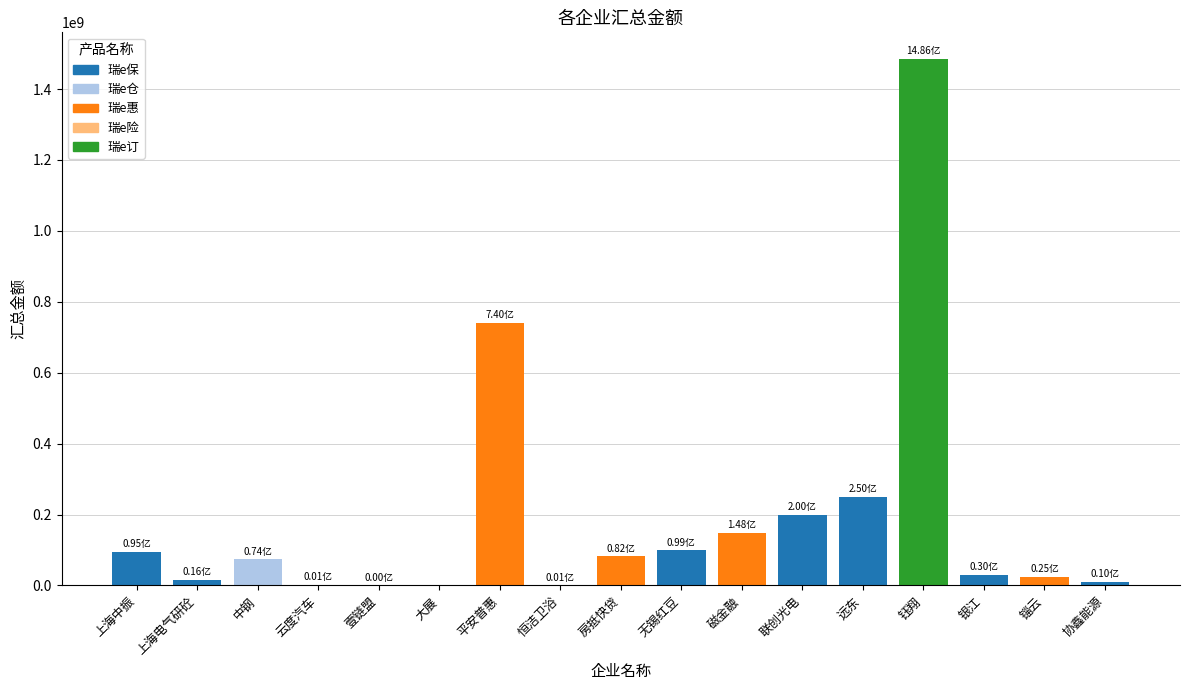

Between 房抵快贷 and 上海电气研砼, which is larger?

房抵快贷